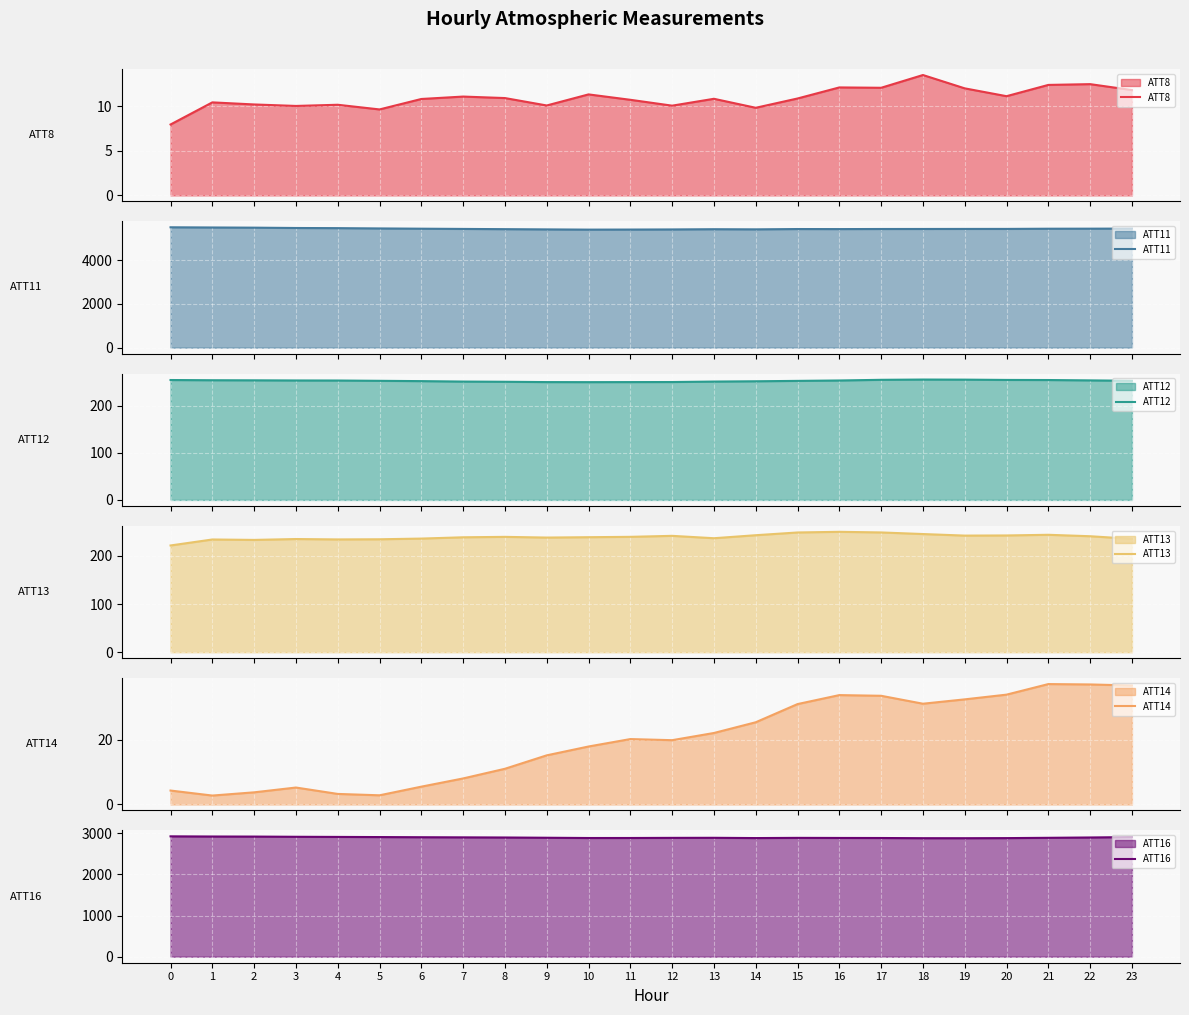

How many interior local valleys does the ATT16 series have?

3